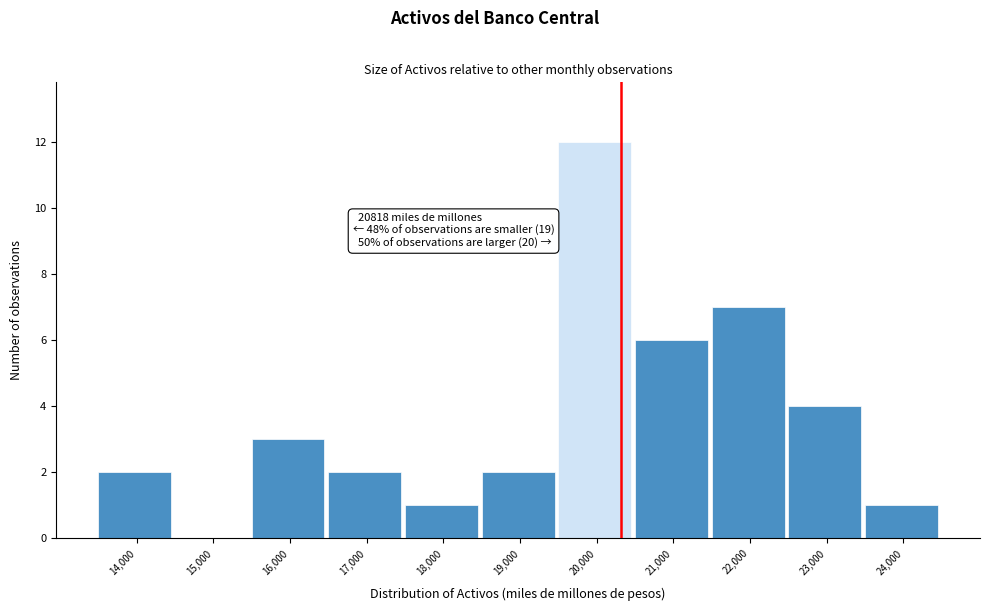

Reading left to right, what are all the values shown in this chart?

14,000=2	15,000=0	16,000=3	17,000=2	18,000=1	19,000=2	20,000=12	21,000=6	22,000=7	23,000=4	24,000=1